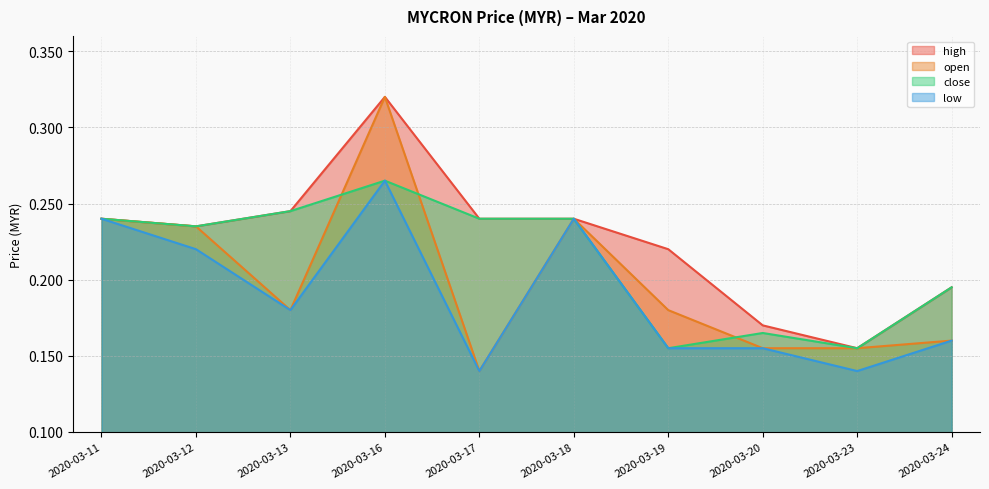

How many lines are shown in the chart?

4